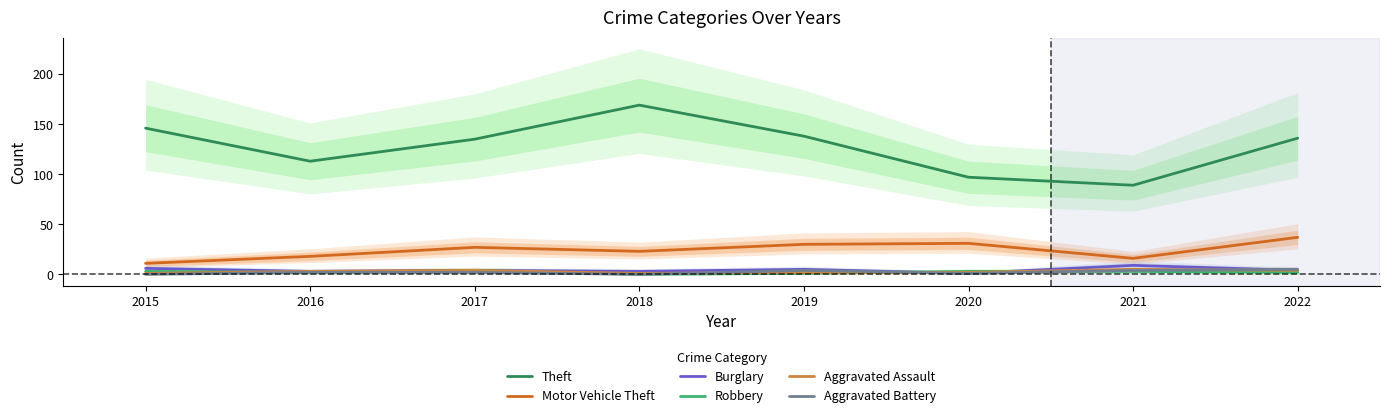

How many values in the Aggravated Assault series are below 3?

4